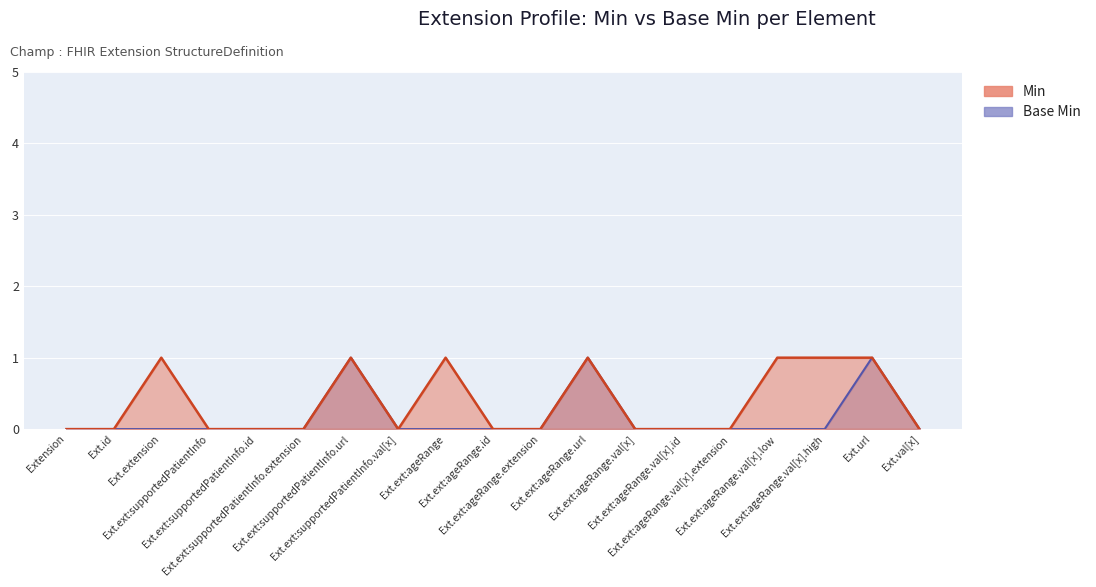

What is the label of the 5th point from the left?

Ext.ext:supportedPatientInfo.id